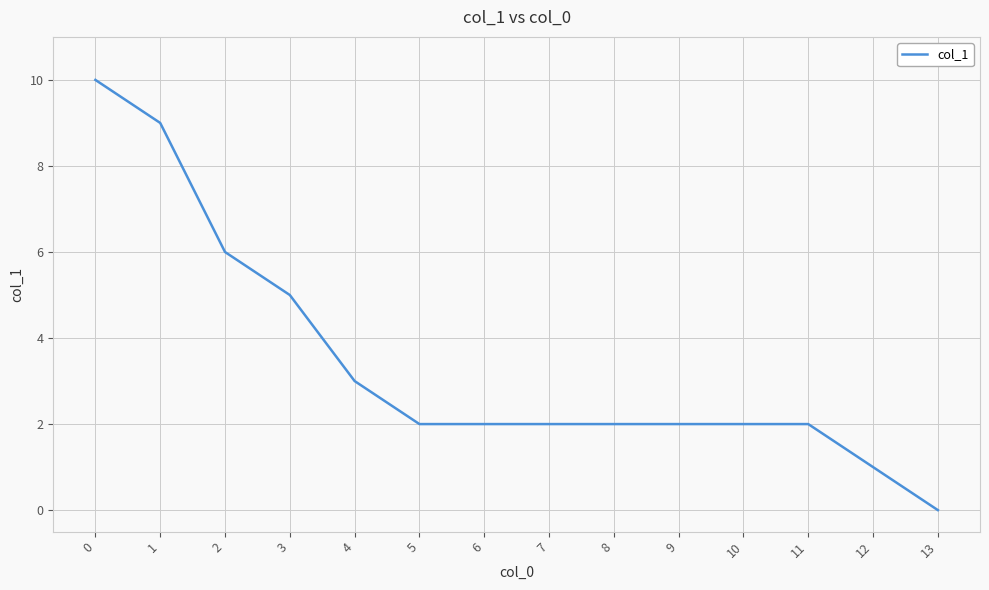

True or false: the data shows 2 at 5.

True